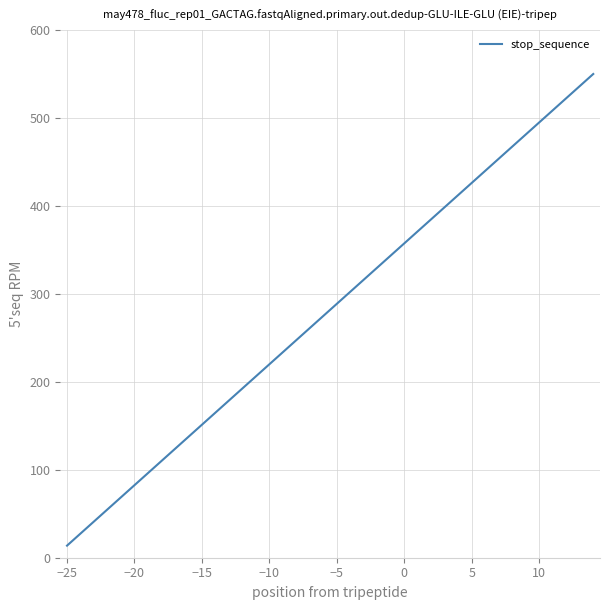

What is the minimum value shown in the chart?

13.8